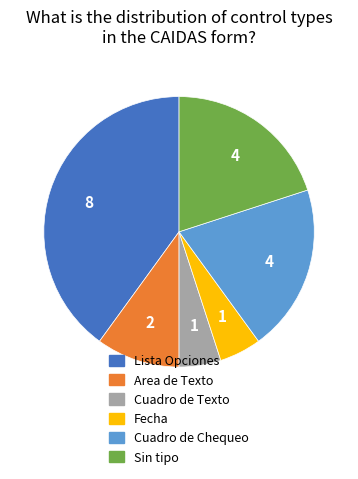

Is it true that Fecha is 1% of the pie?

False